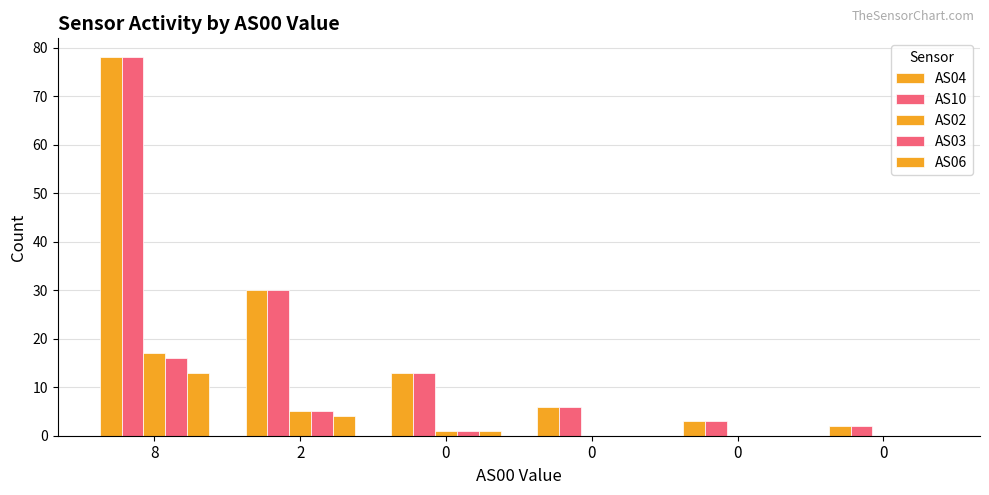

What is the sum of the AS10 values at 0 and 2?

36